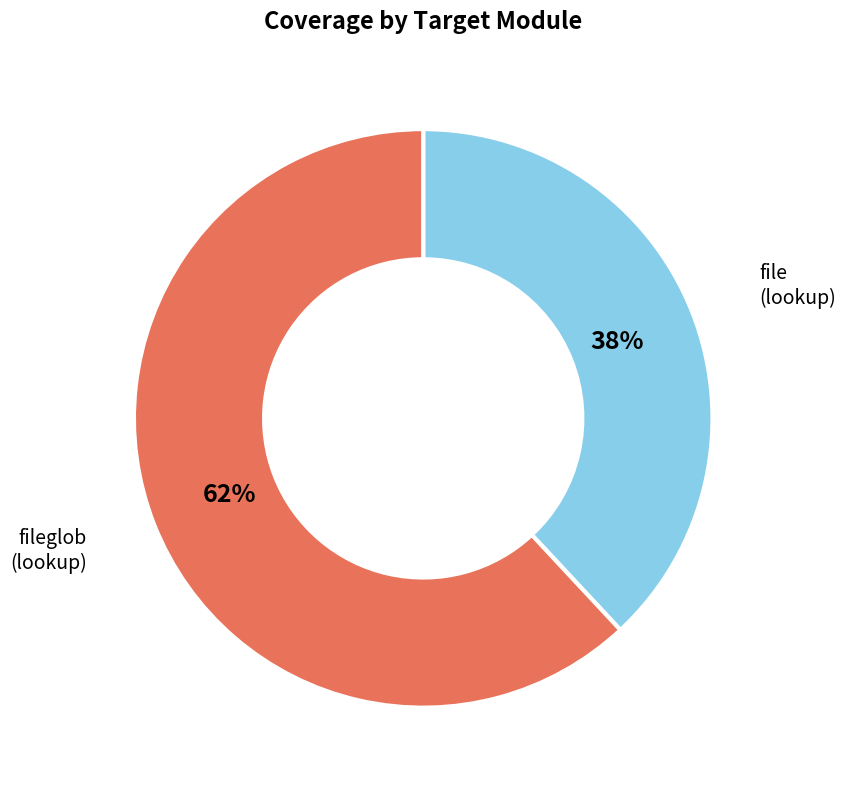

To the nearest percent, what is the average slice percentage?

50%